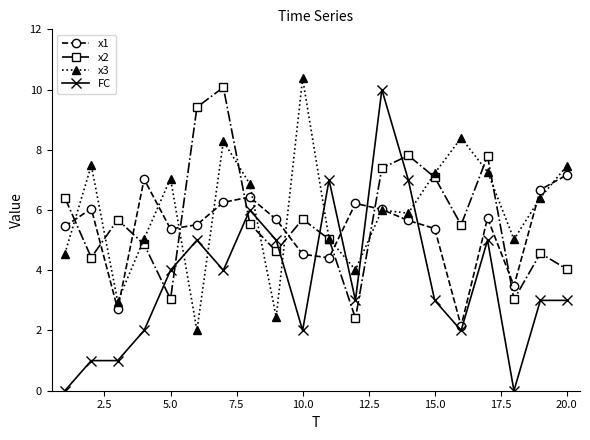

True or false: x3 has more than 1 interior local peaks.

True